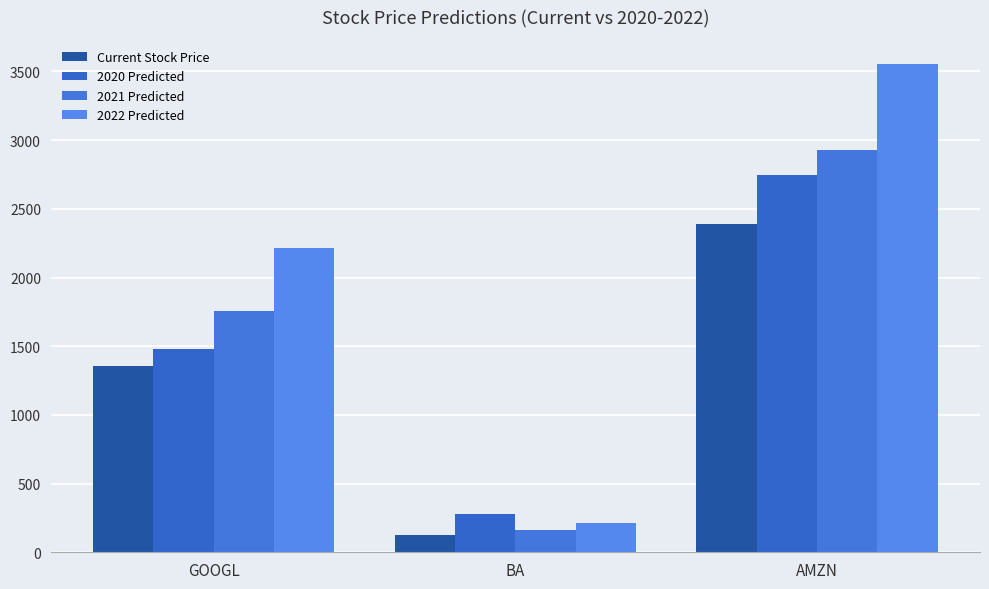

Count the number of data series in this chart.

4